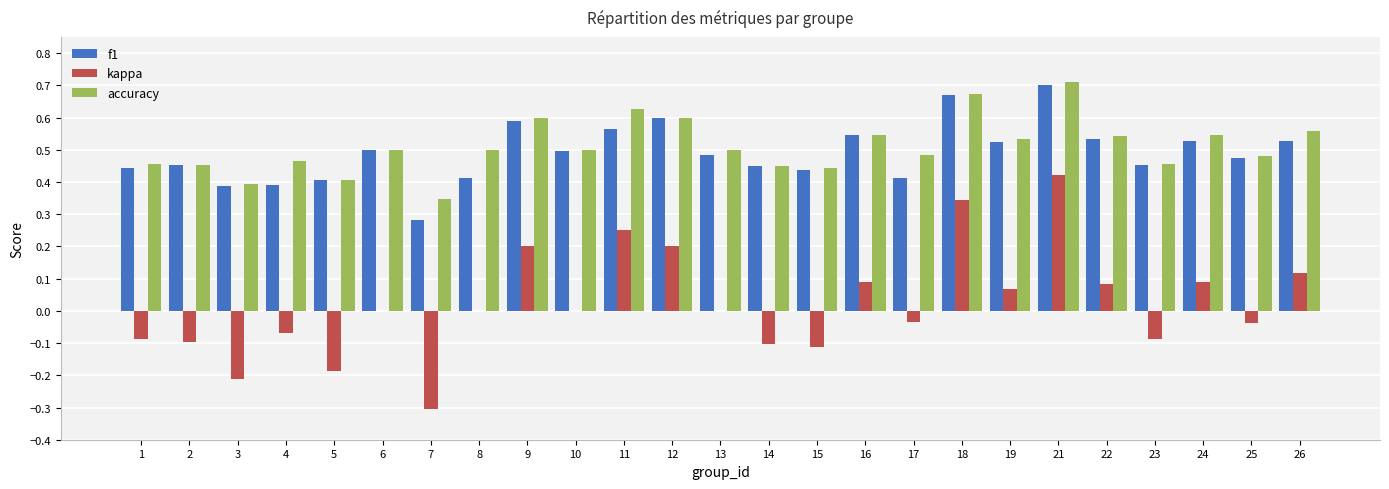

At which category is the sum across all series the highest?

21